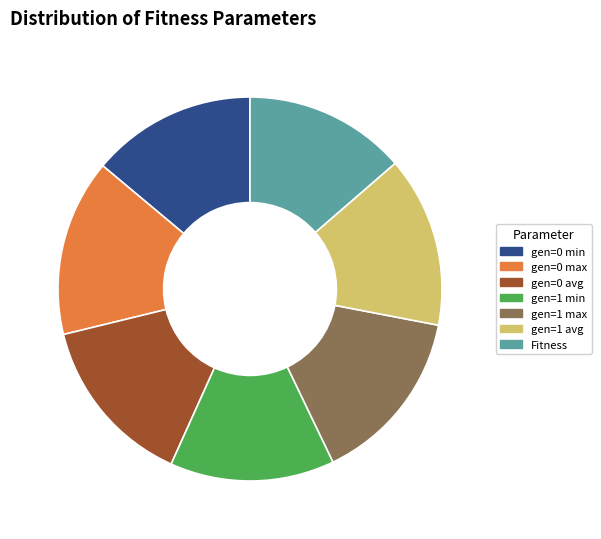

Does any single category account for the majority?

No